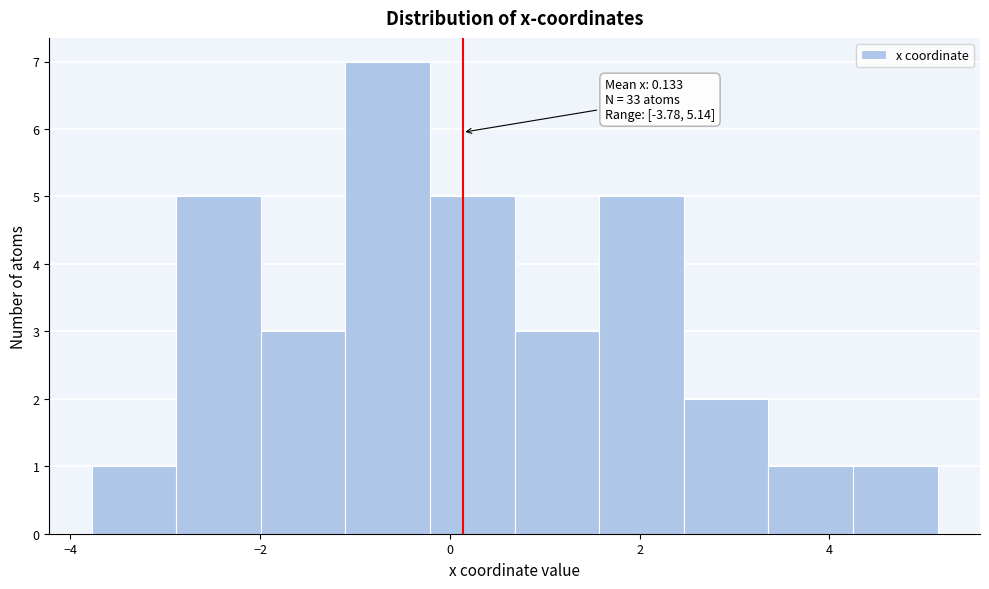

Which range on the x-axis has the tallest bar?

-1.2 to -0.2